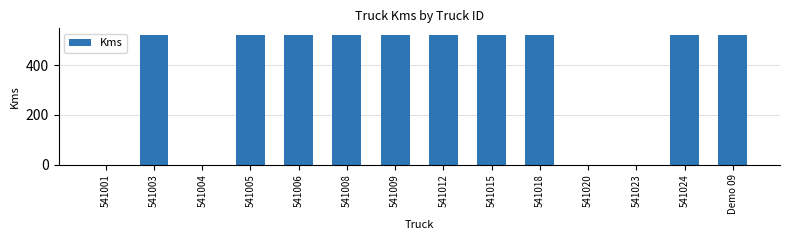

What is the sum of the values at 541009 and 541001?

522